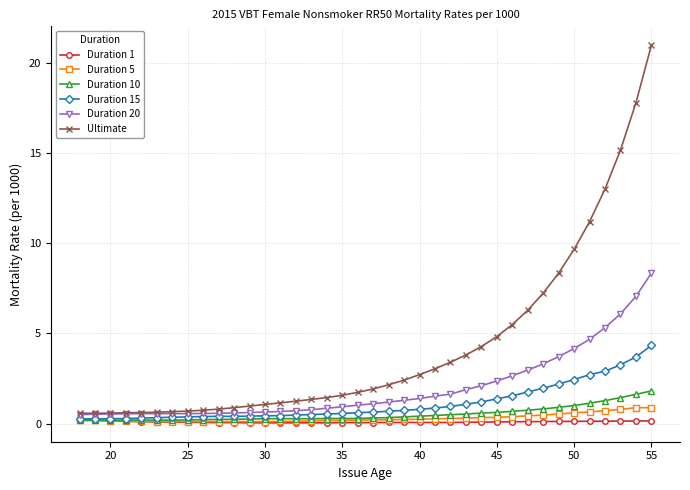

What is the value of the Duration 15 point at the 24th from the left?

0.9